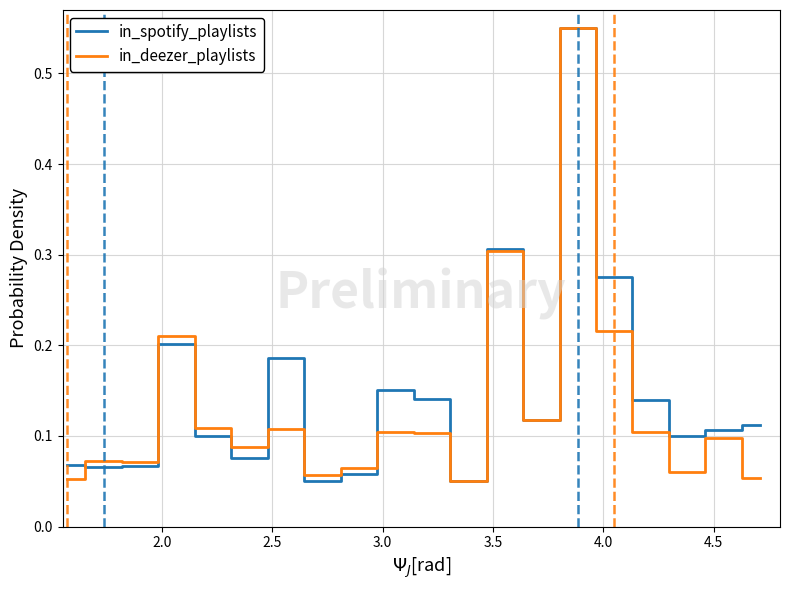

What are all the series names shown in the legend?

in_spotify_playlists, in_deezer_playlists